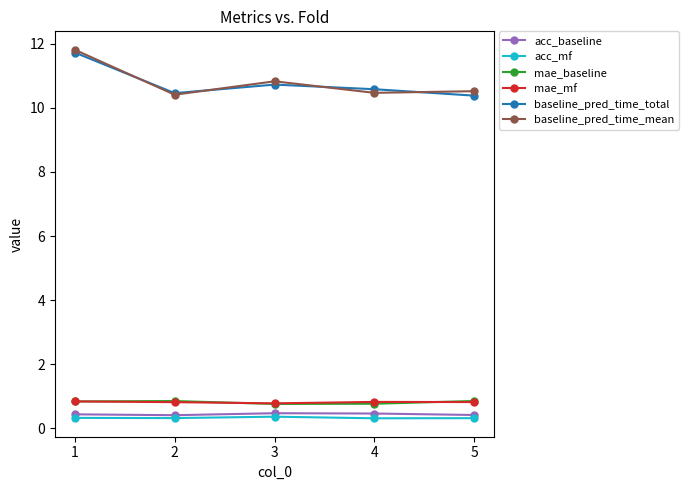

What is the difference between the highest and lowest values at 4?

10.3